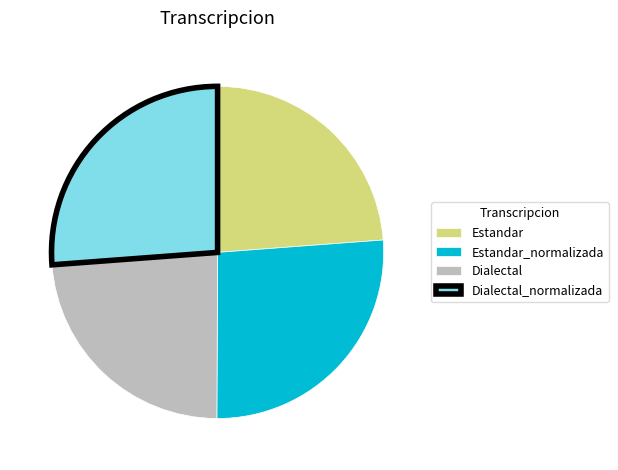

Do Dialectal_normalizada and Estandar_normalizada together represent more than half of the pie?

Yes